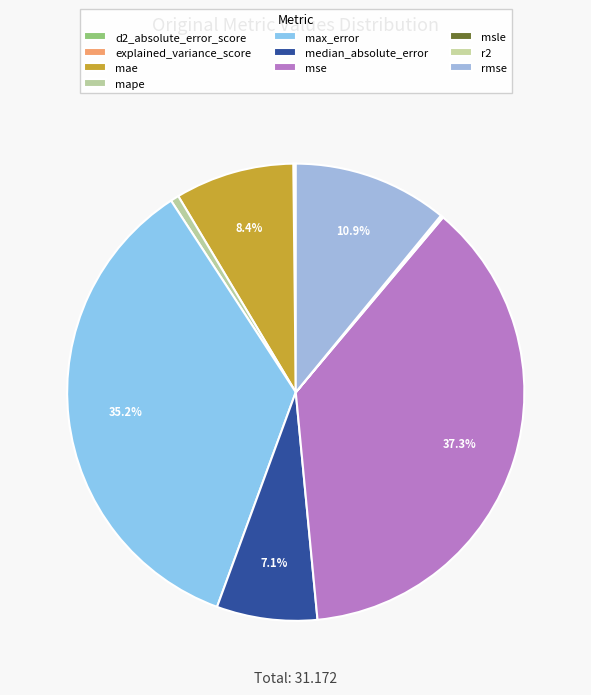

What portion of the pie excludes explained_variance_score?

99.9%